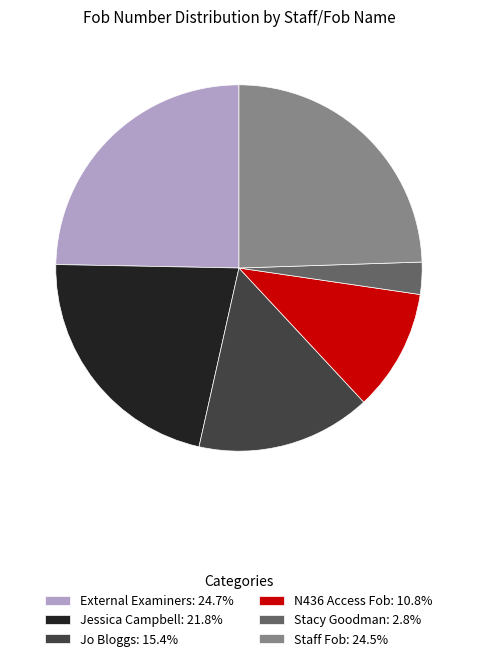

True or false: External Examiners accounts for 33% of the total.

False